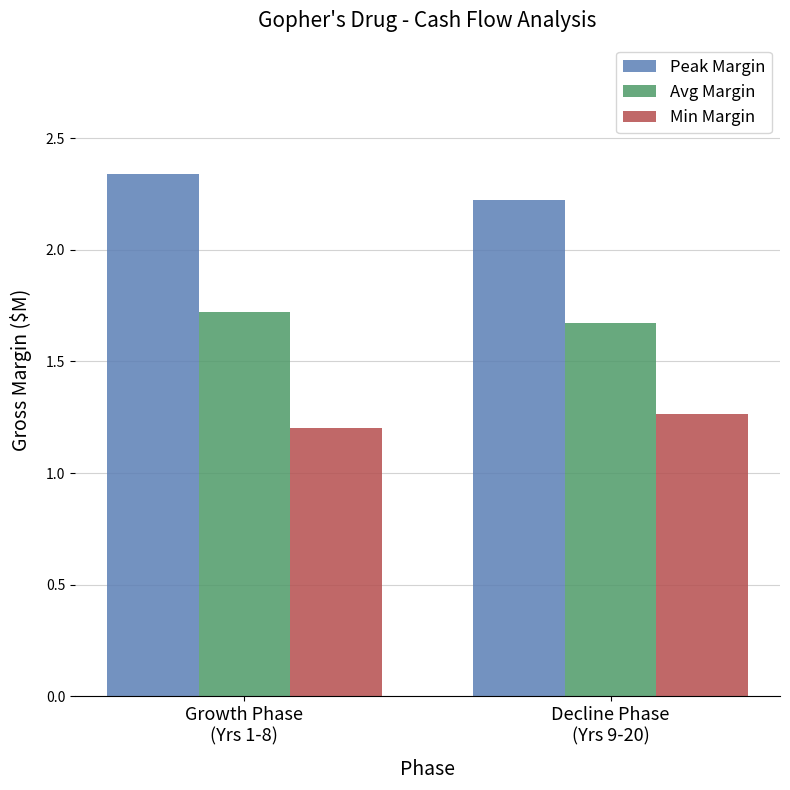

Does the chart contain stacked bars?

No